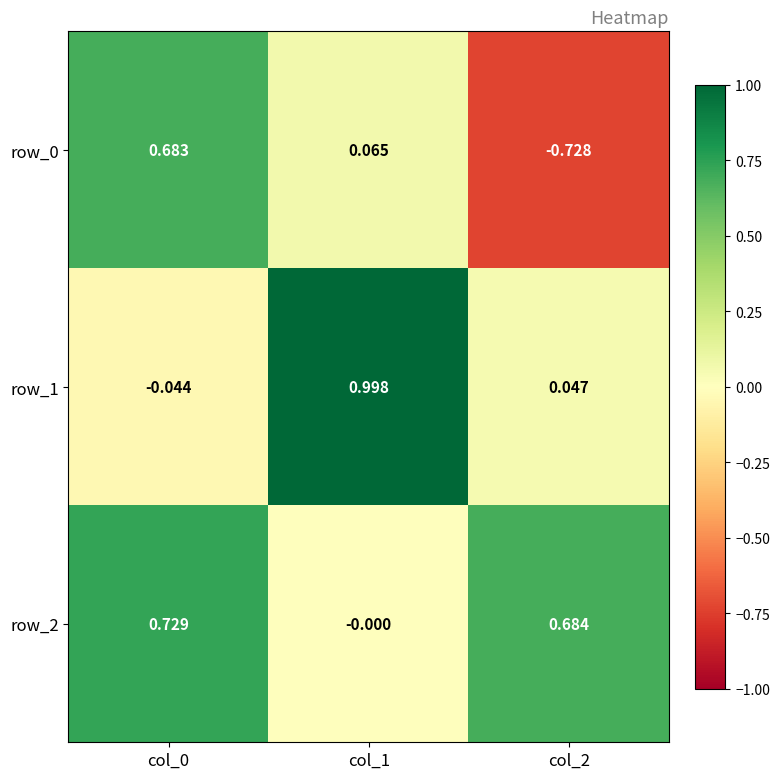

Is the value of row_2 at col_1 greater than the value of row_0 at col_2?

Yes